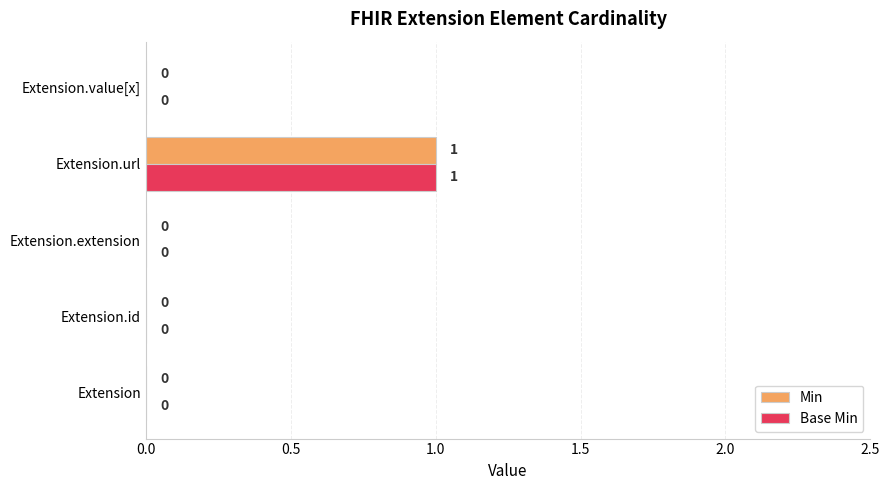

Which category has the highest value in the Base Min series?

Extension.url